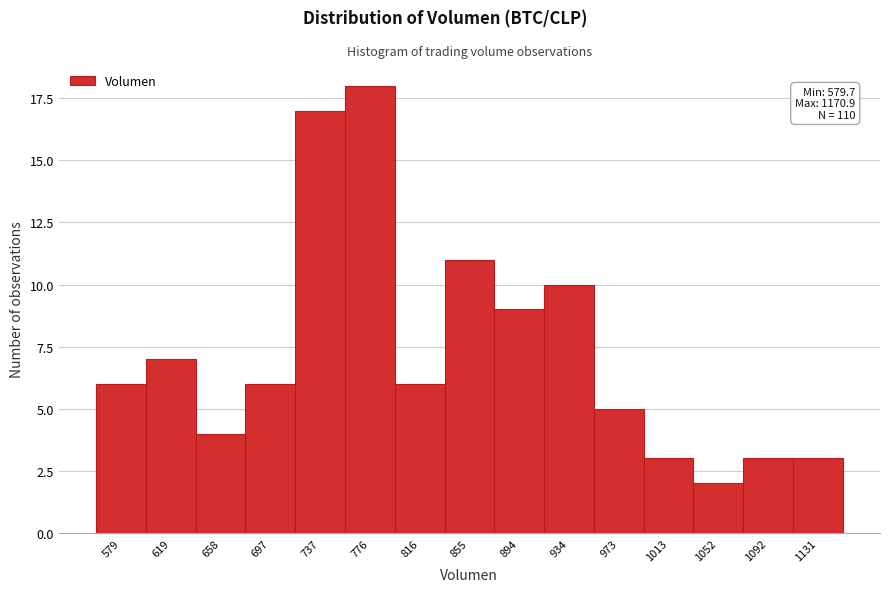

Reading left to right, transcribe all the data shown in this chart.

579=6	619=7	658=4	697=6	737=17	776=18	816=6	855=11	894=9	934=10	973=5	1013=3	1052=2	1092=3	1131=3